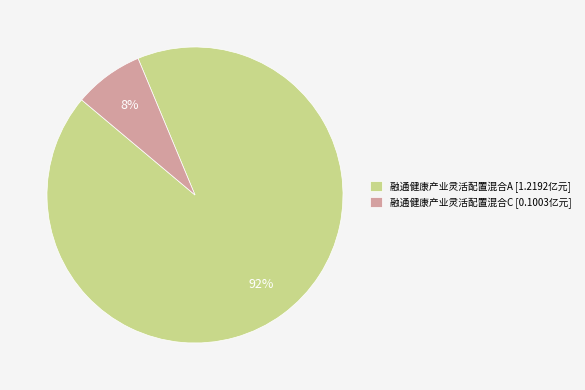

Is it true that 融通健康产业灵活配置混合A is 83% of the pie?

False